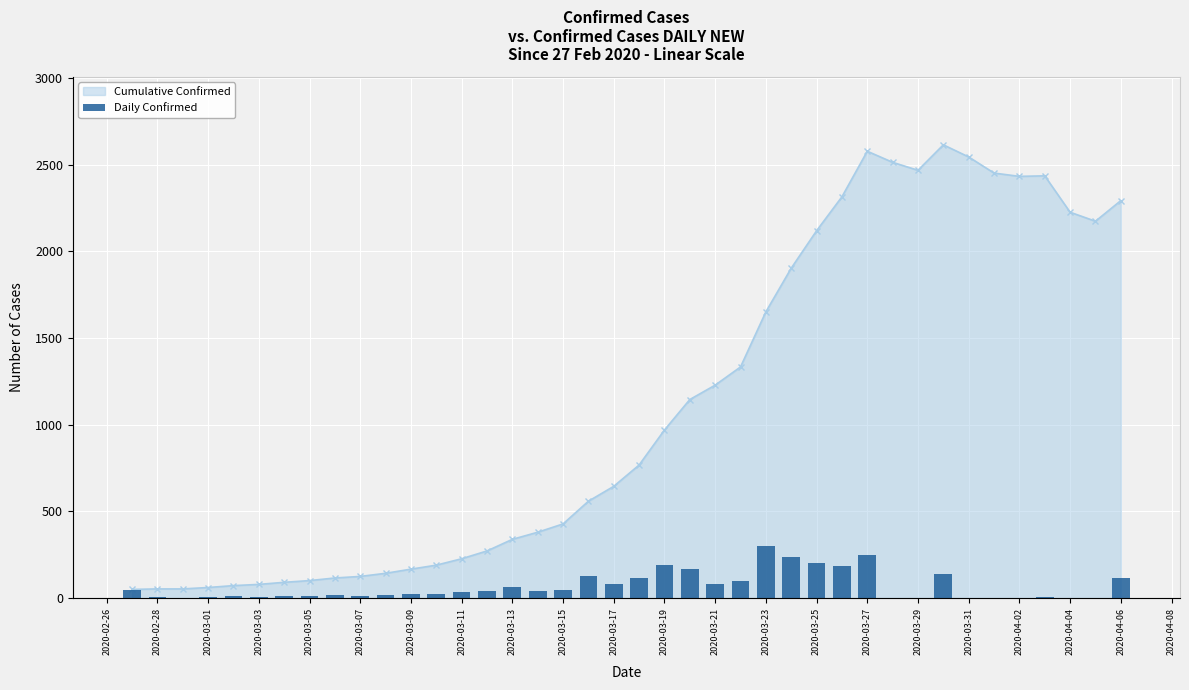

What is the sum of all values?

2847